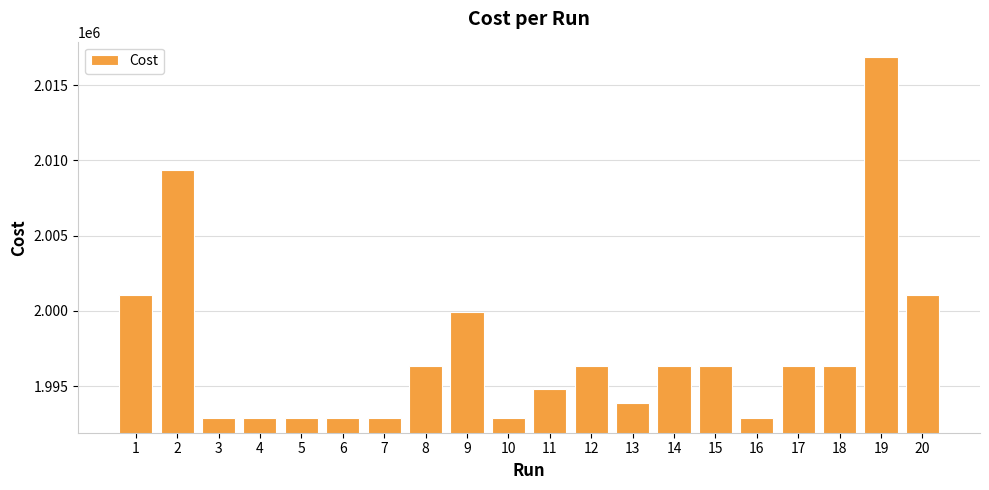

What is the difference between the values at 9 and 14?

3599.0